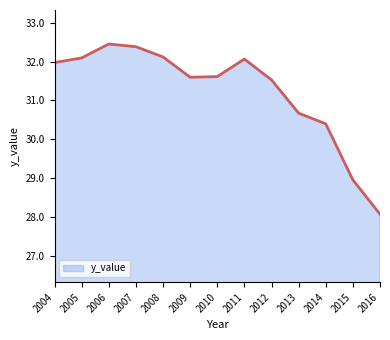

What is the difference between the second highest and second lowest values?

3.4